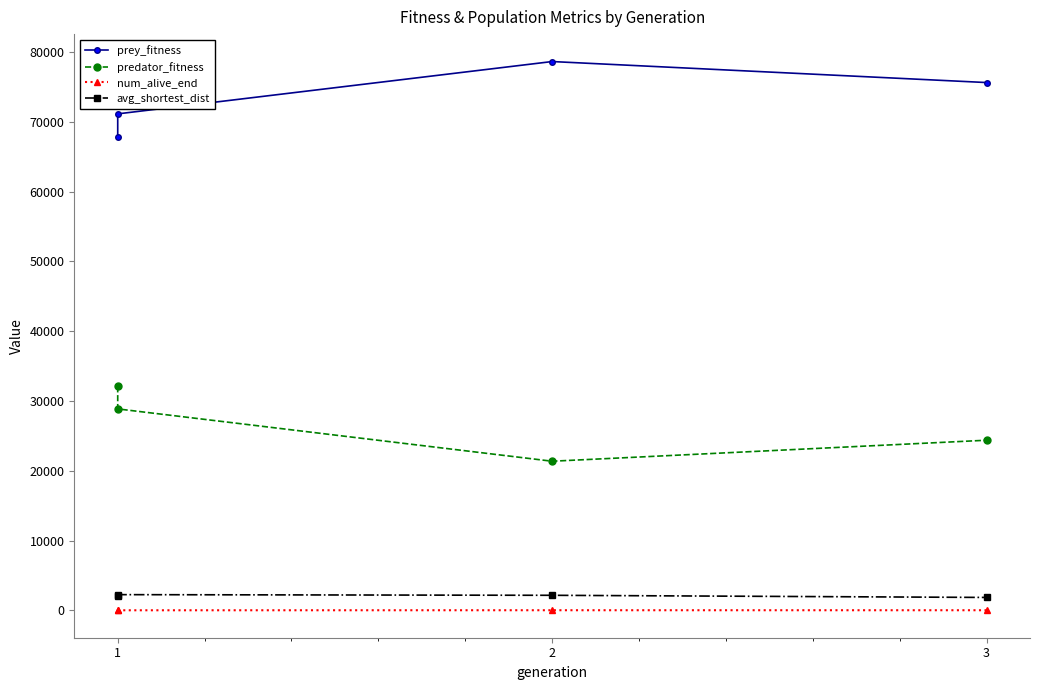

True or false: predator_fitness and prey_fitness cross at least once.

False